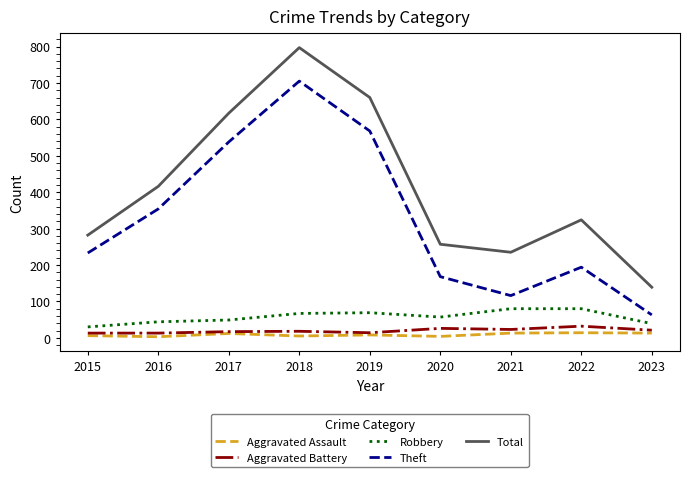

True or false: Aggravated Assault has a value of 12 at 2017.

True